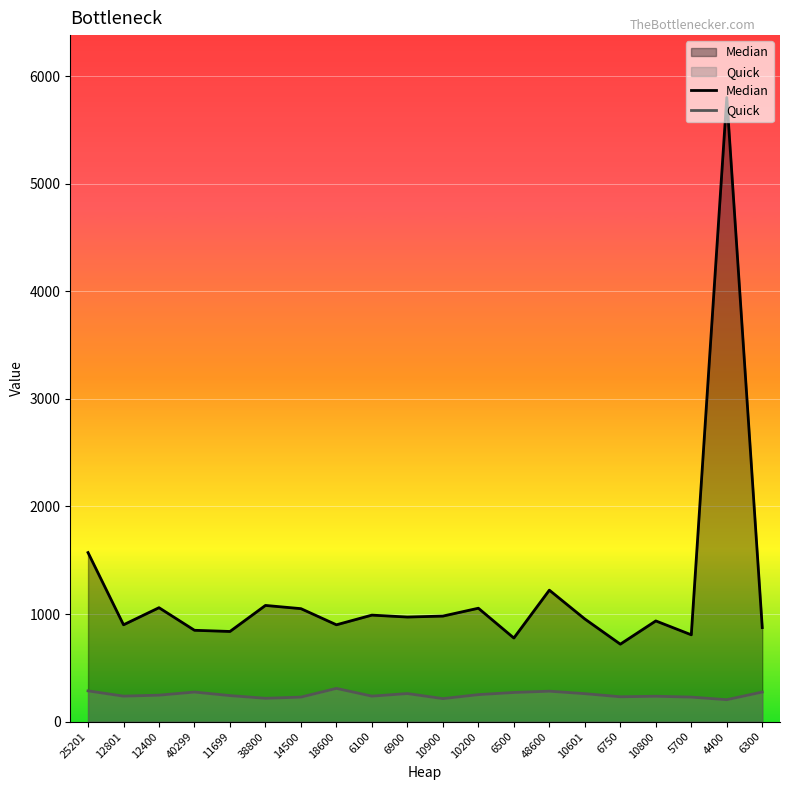

Which series has the largest total across all categories?

Median